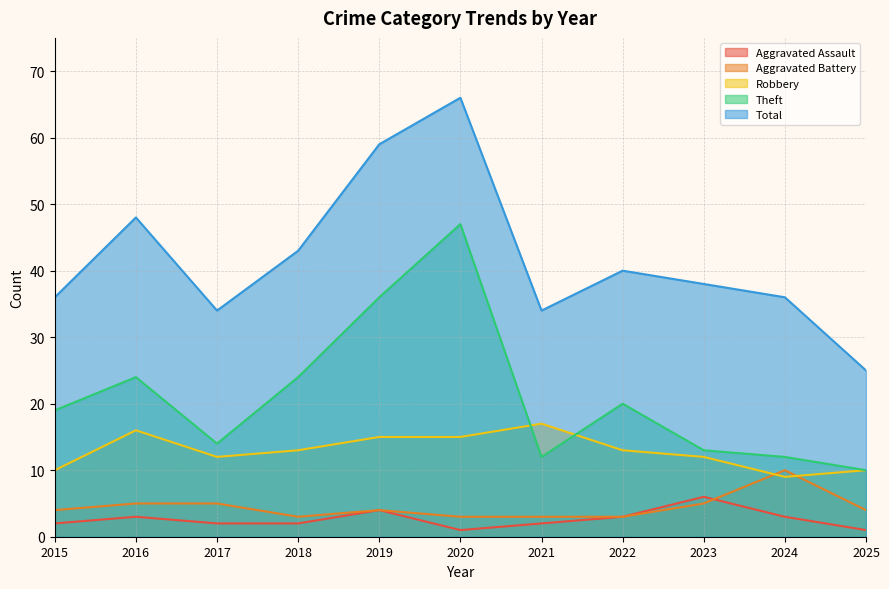

Reading right to left, what are all the values shown in this chart?

Aggravated Assault: 2025=1	2024=3	2023=6	2022=3	2021=2	2020=1	2019=4	2018=2	2017=2	2016=3	2015=2
Aggravated Battery: 2025=4	2024=10	2023=5	2022=3	2021=3	2020=3	2019=4	2018=3	2017=5	2016=5	2015=4
Robbery: 2025=10	2024=9	2023=12	2022=13	2021=17	2020=15	2019=15	2018=13	2017=12	2016=16	2015=10
Theft: 2025=10	2024=12	2023=13	2022=20	2021=12	2020=47	2019=36	2018=24	2017=14	2016=24	2015=19
Total: 2025=25	2024=36	2023=38	2022=40	2021=34	2020=66	2019=59	2018=43	2017=34	2016=48	2015=36